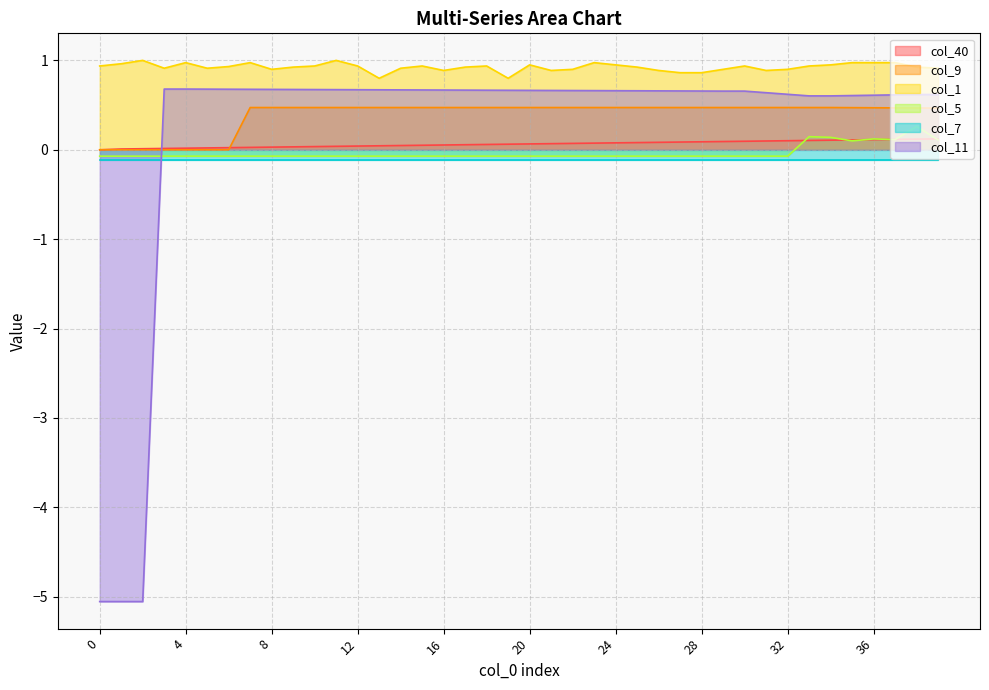

At how many categories does at least one series exceed 0?

40